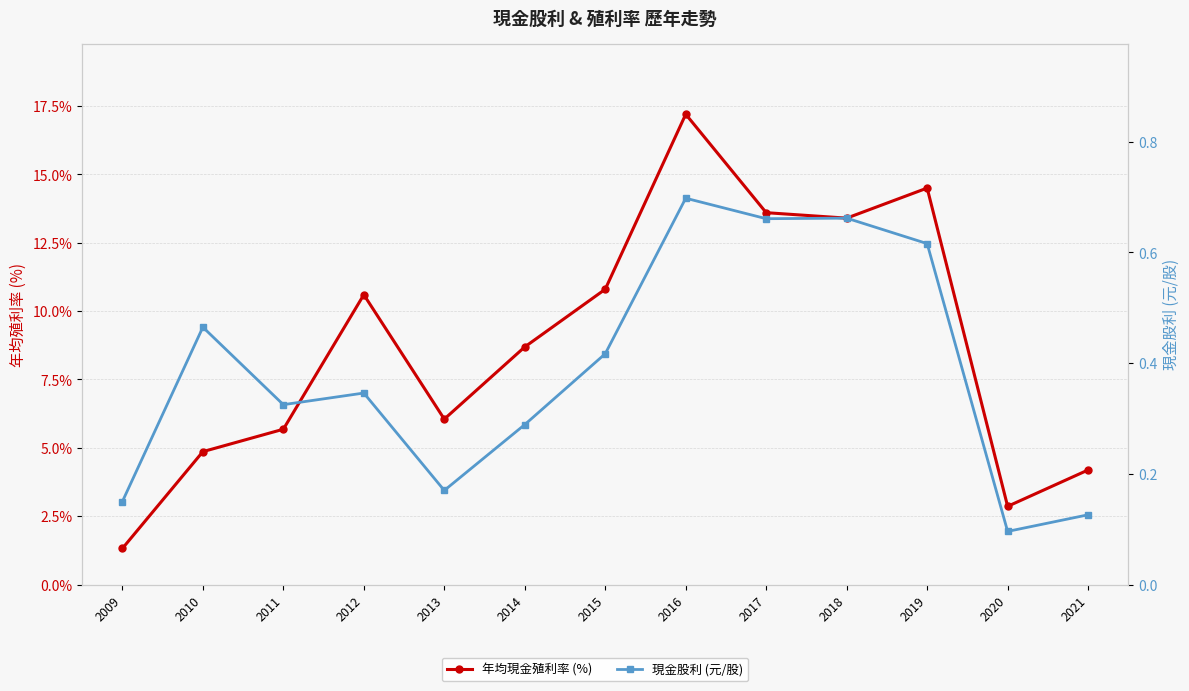

Which series has the largest total across all categories?

年均現金殖利率 (%)